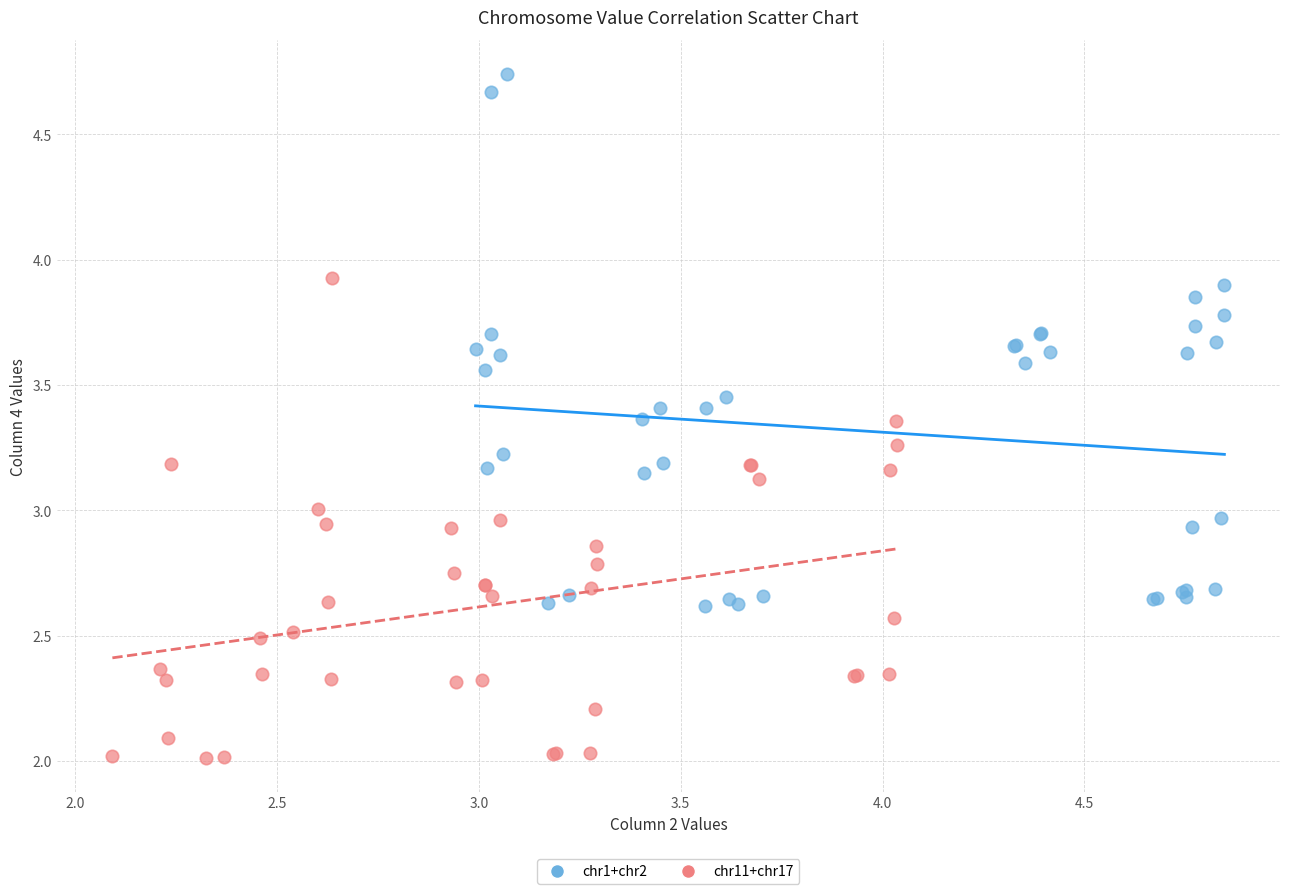

What are all the series names shown in the legend?

chr1+chr2, chr11+chr17